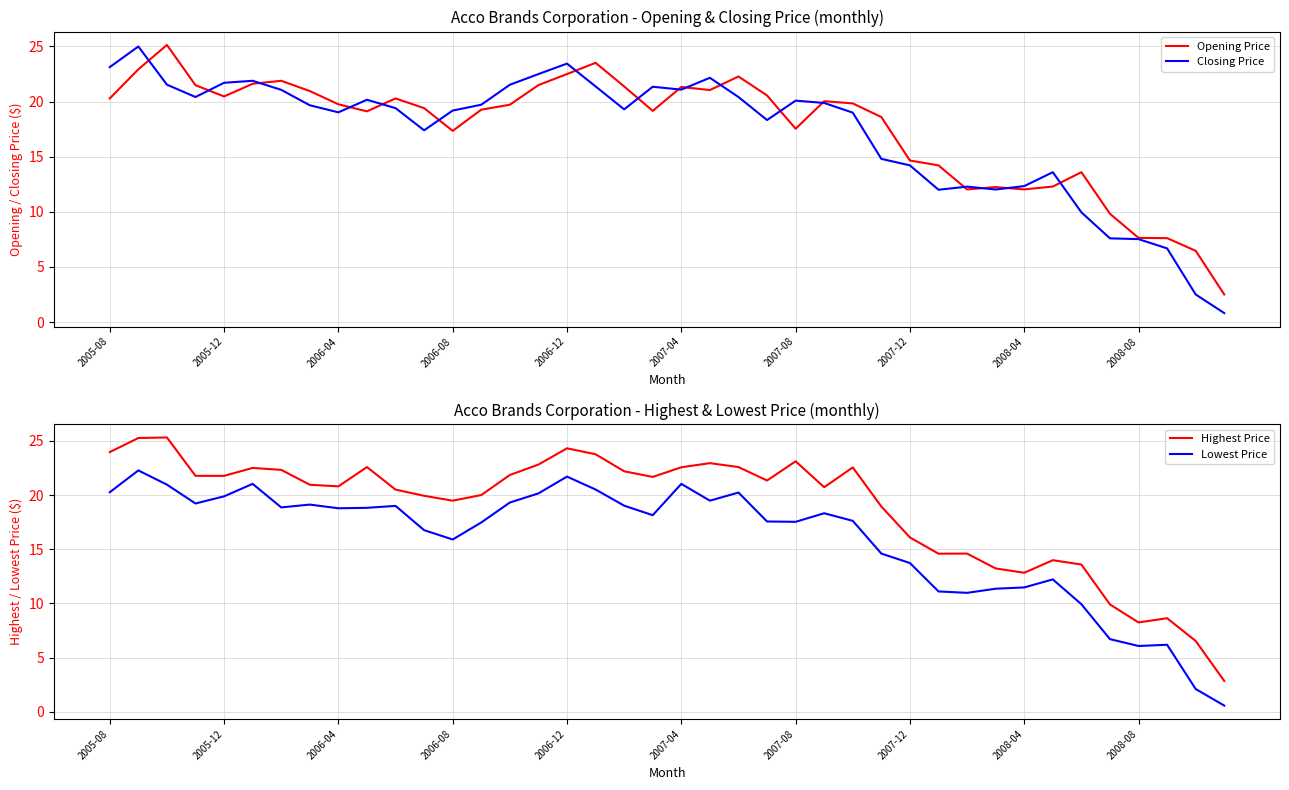

What is the approximate value of Opening Price at 31?

12.2